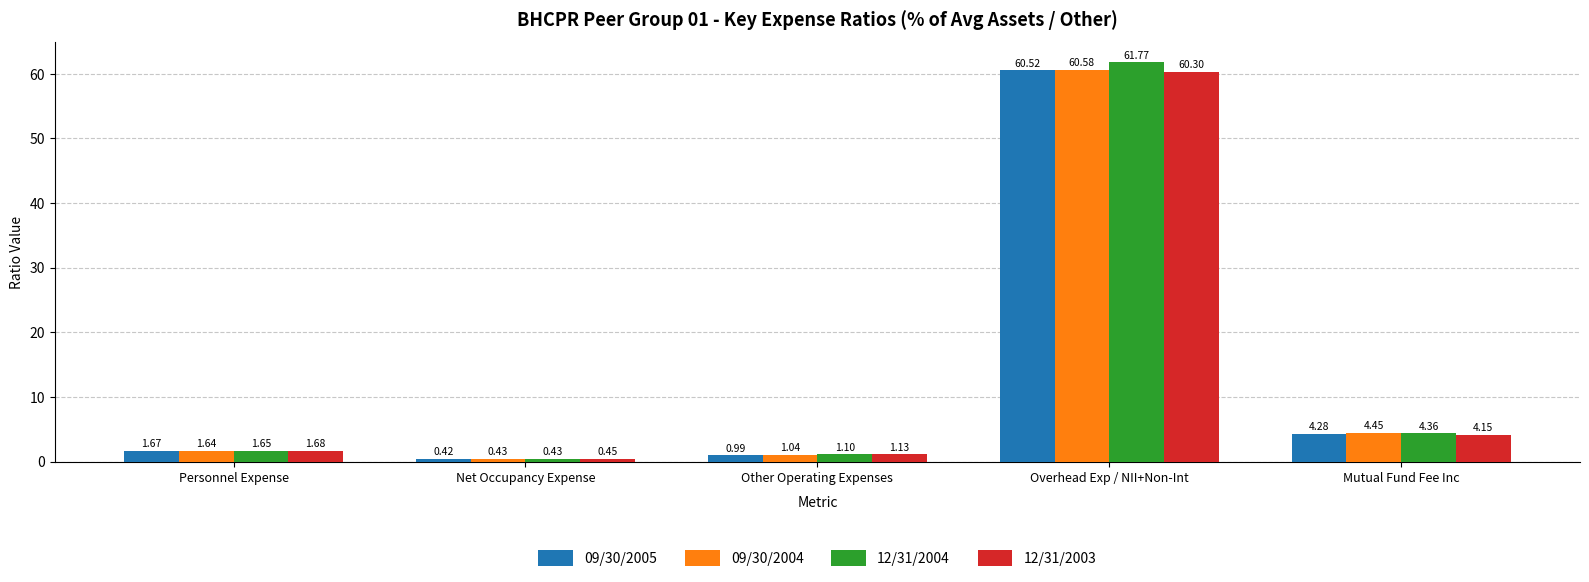

What is the greatest value displayed?

61.8